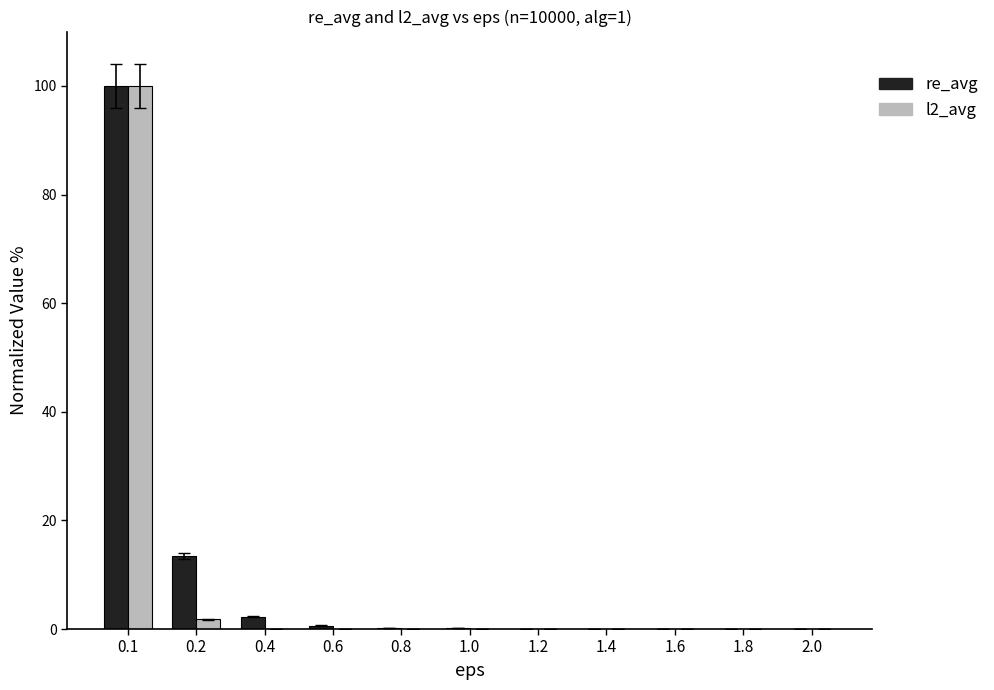

Are the bars grouped side by side (vs. stacked)?

Yes